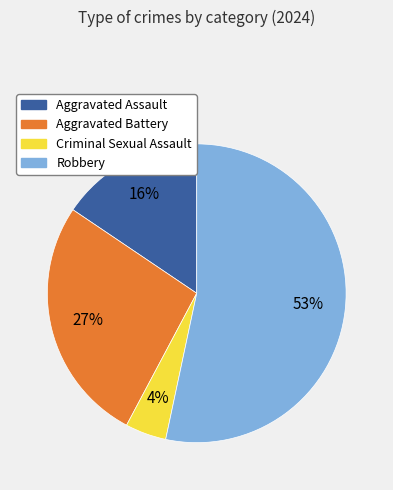

To the nearest percent, what is the combined percentage of Robbery and Aggravated Battery?

80%